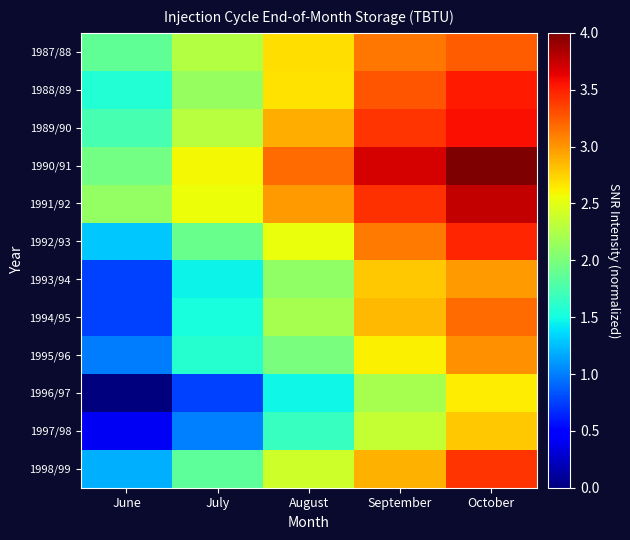

Reading left to right, what are all the values shown in this chart?

1987/88: June=1.9	July=2.3	August=2.7	September=3.1	October=3.2
1988/89: June=1.6	July=2.1	August=2.7	September=3.3	October=3.5
1989/90: June=1.7	July=2.3	August=2.9	September=3.4	October=3.6
1990/91: June=2.0	July=2.6	August=3.2	September=3.7	October=4.0
1991/92: June=2.1	July=2.6	August=3.0	September=3.4	October=3.8
1992/93: June=1.3	July=1.9	August=2.5	September=3.1	October=3.5
1993/94: June=0.8	July=1.5	August=2.1	September=2.8	October=3.0
1994/95: June=0.8	July=1.5	August=2.2	September=2.8	October=3.2
1995/96: June=1.0	July=1.6	August=2.0	September=2.6	October=3.0
1996/97: June=0.0	July=0.8	August=1.5	September=2.2	October=2.6
1997/98: June=0.4	July=1.0	August=1.7	September=2.4	October=2.8
1998/99: June=1.2	July=1.8	August=2.4	September=2.9	October=3.4